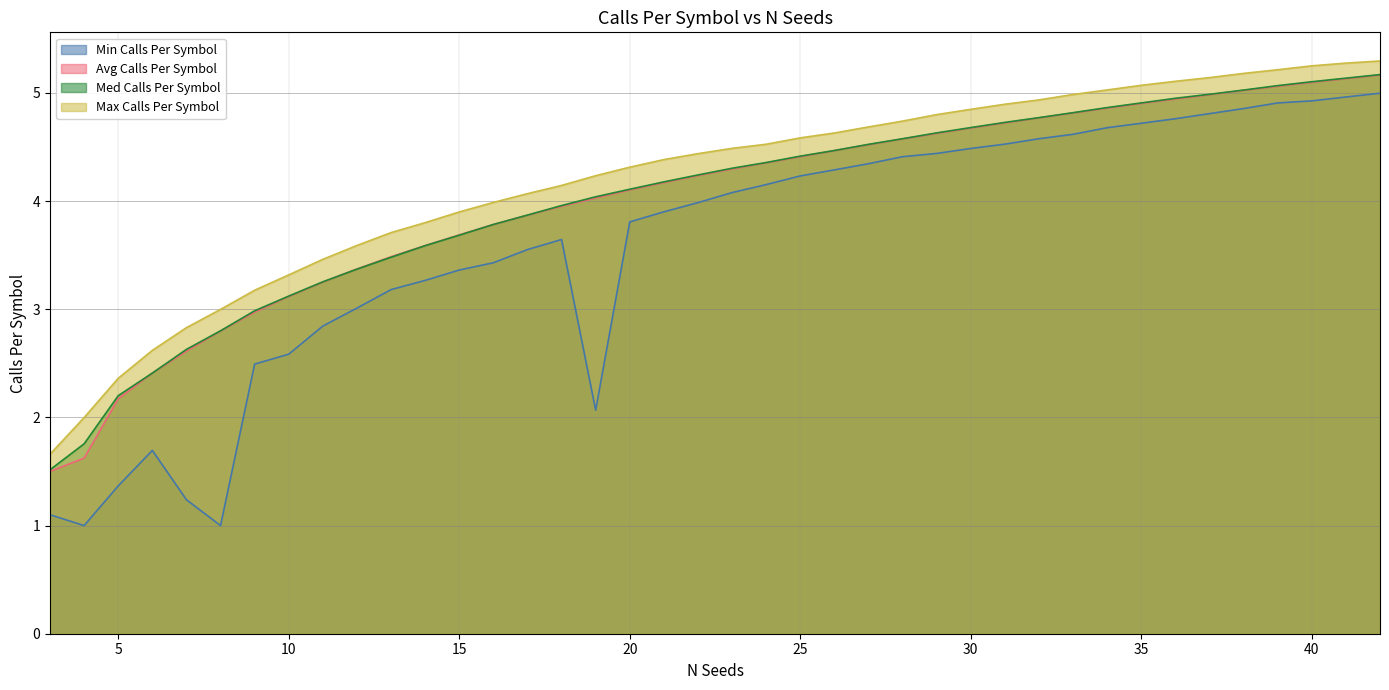

What is the average value of the Avg Calls Per Symbol series?

4.0